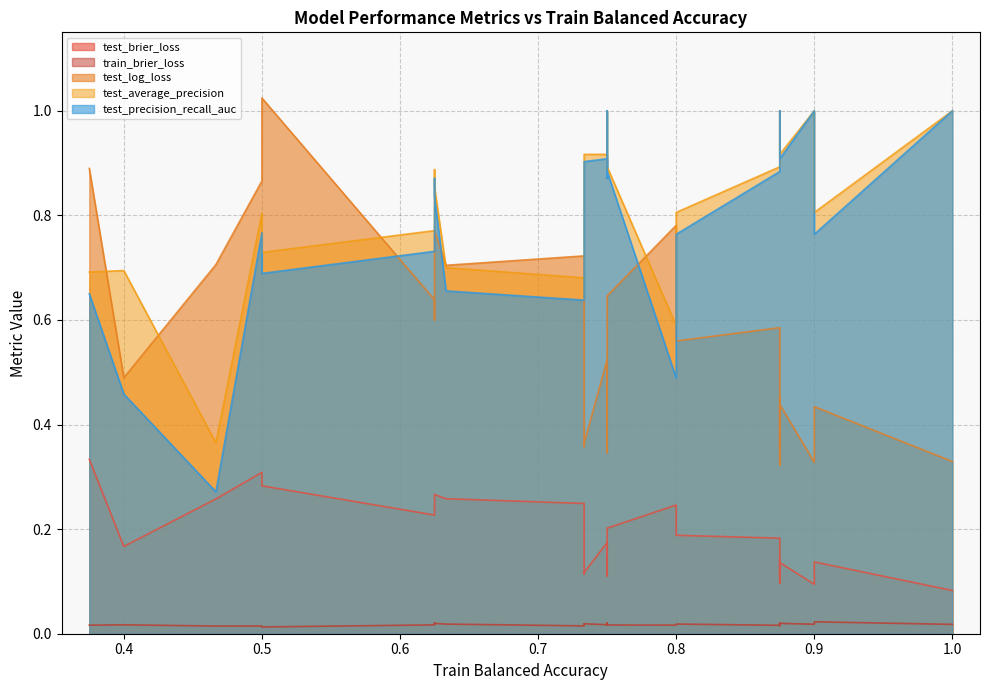

What value does the test_brier_loss series have at 27?

0.3